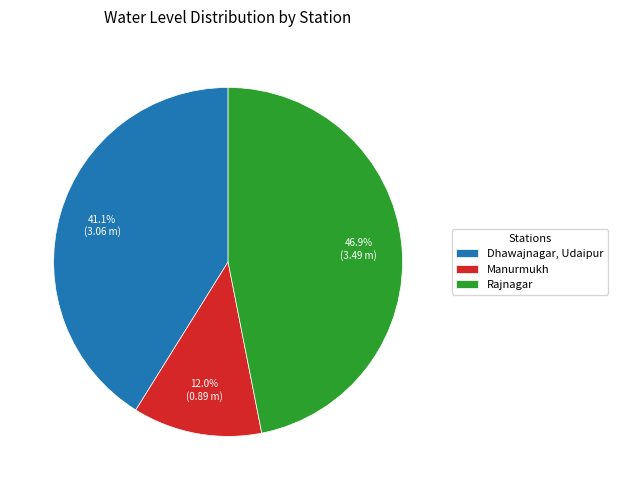

What percentage do Dhawajnagar, Udaipur and Manurmukh together represent?

53.1%